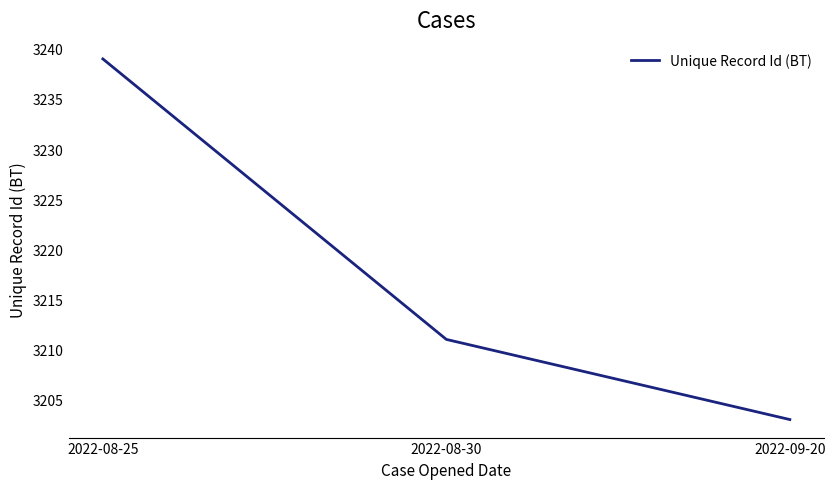

Reading right to left, list all the values displayed in this chart.

3203	3211	3239